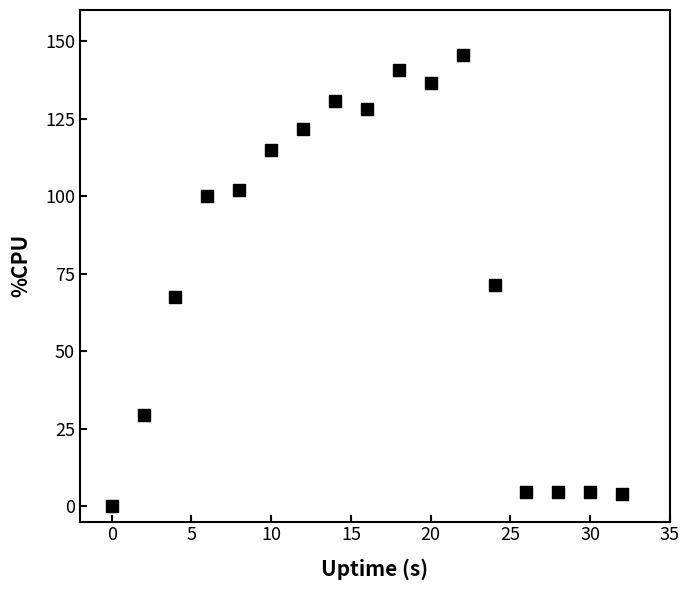

What is the range of X values (max minus min)?

32.0